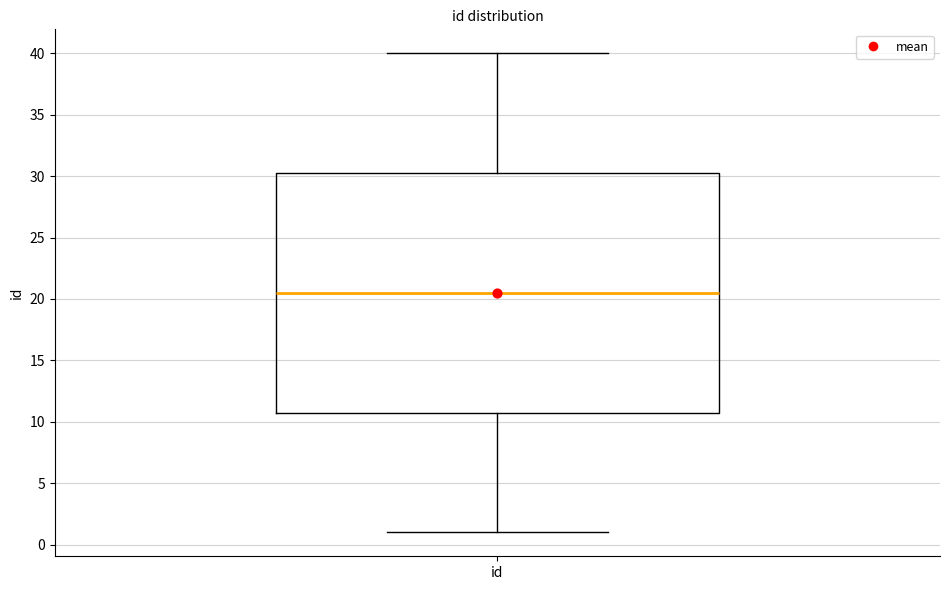

Where is the upper edge of the box for id on the y-axis? The values are not printed on the chart, so give them approximately, as read against the axis.

30.5